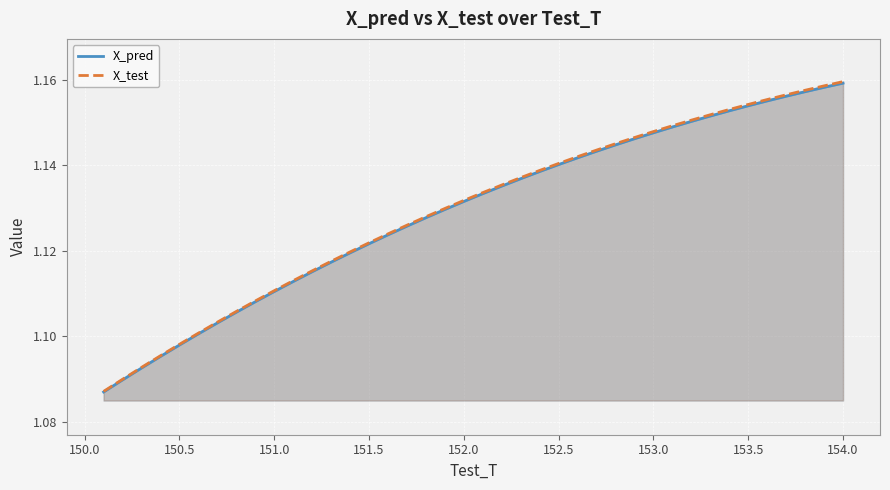

The value of X_pred at 150.0 is 1.1. True or false?

True